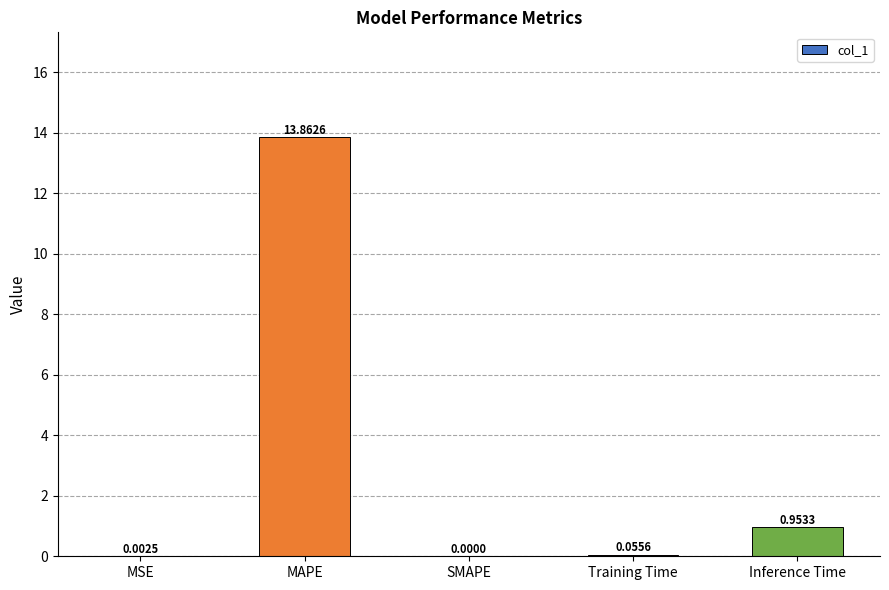

Which label corresponds to the largest value in the chart?

MAPE